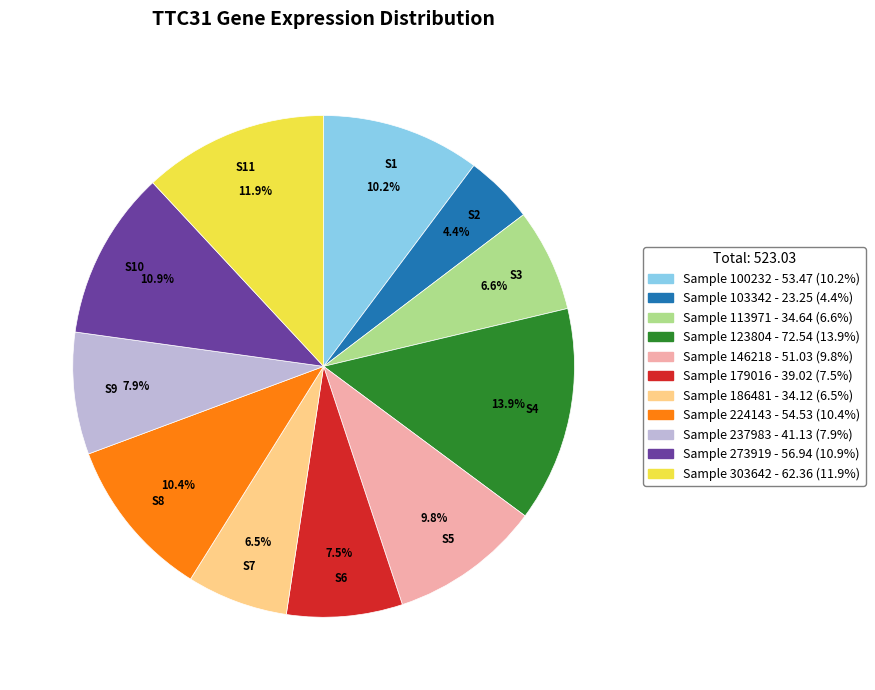

Is there any slice that represents more than half of the pie?

No